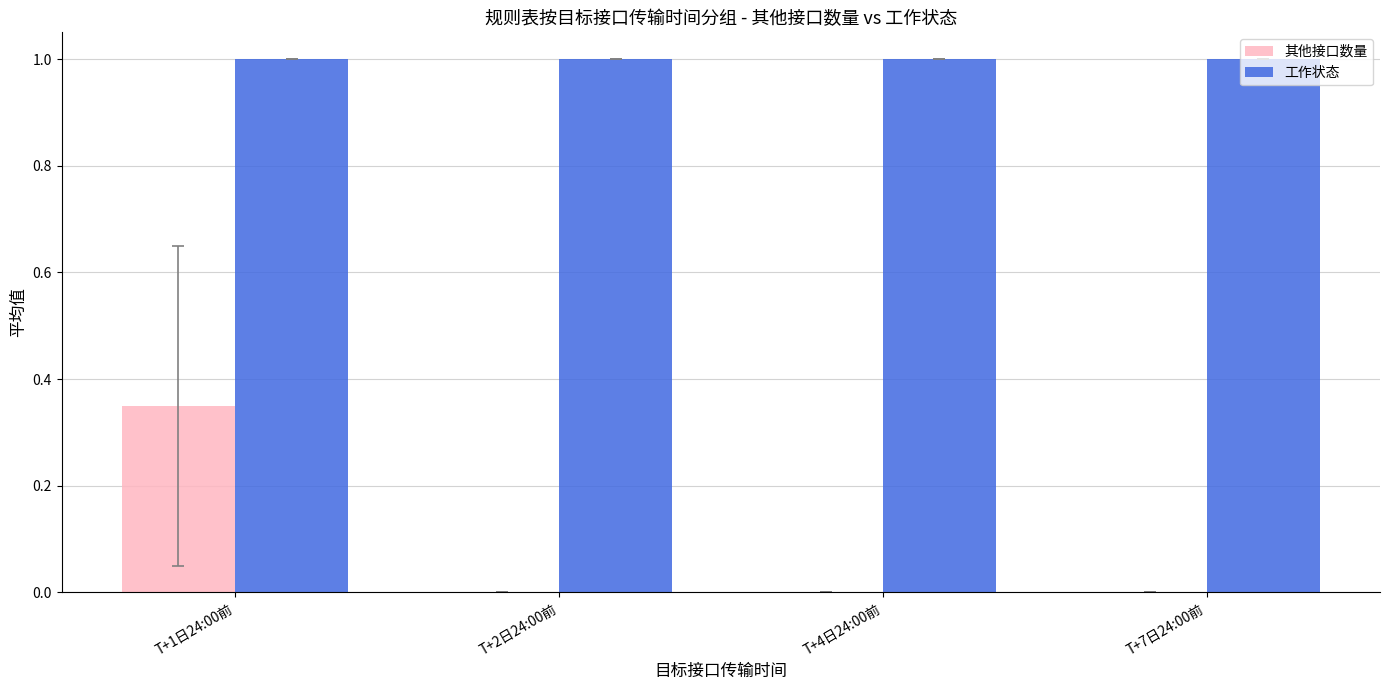

How many groups of bars are there?

4